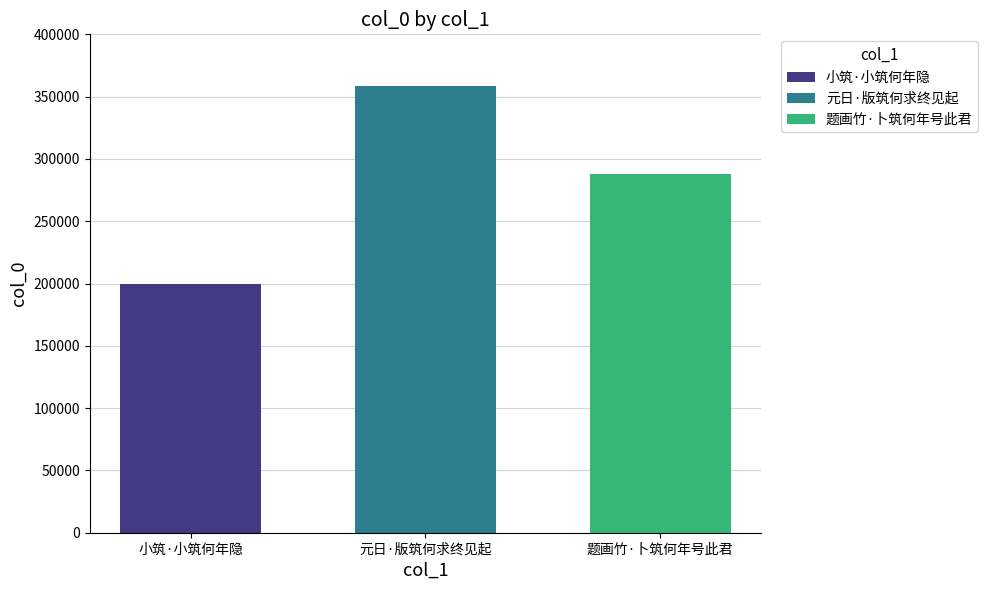

What is the greatest value displayed?

358144